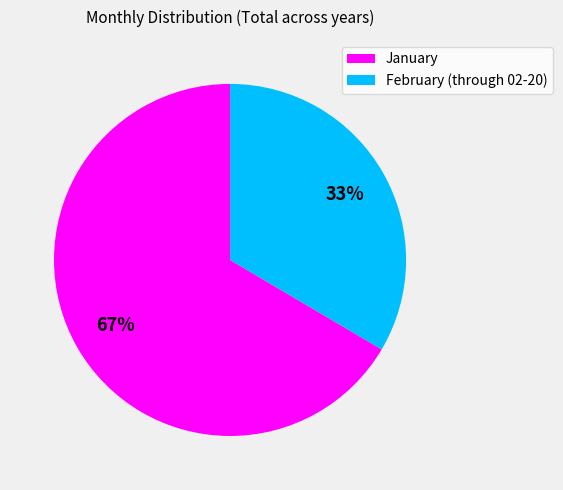

Combined, do February (through 02-20) and January account for over 50%?

Yes